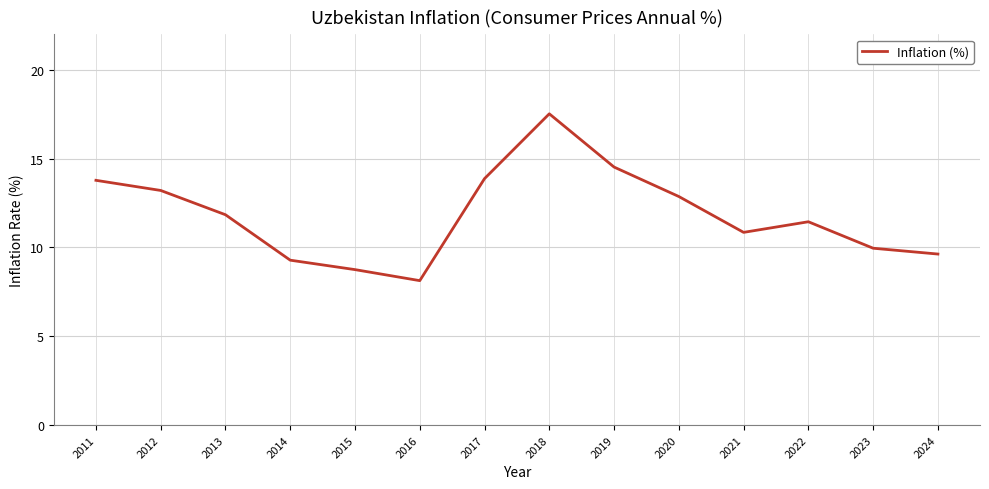

Reading left to right, what are all the values shown in this chart?

13.8	13.2	11.8	9.3	8.8	8.1	13.9	17.5	14.5	12.9	10.8	11.4	10.0	9.6